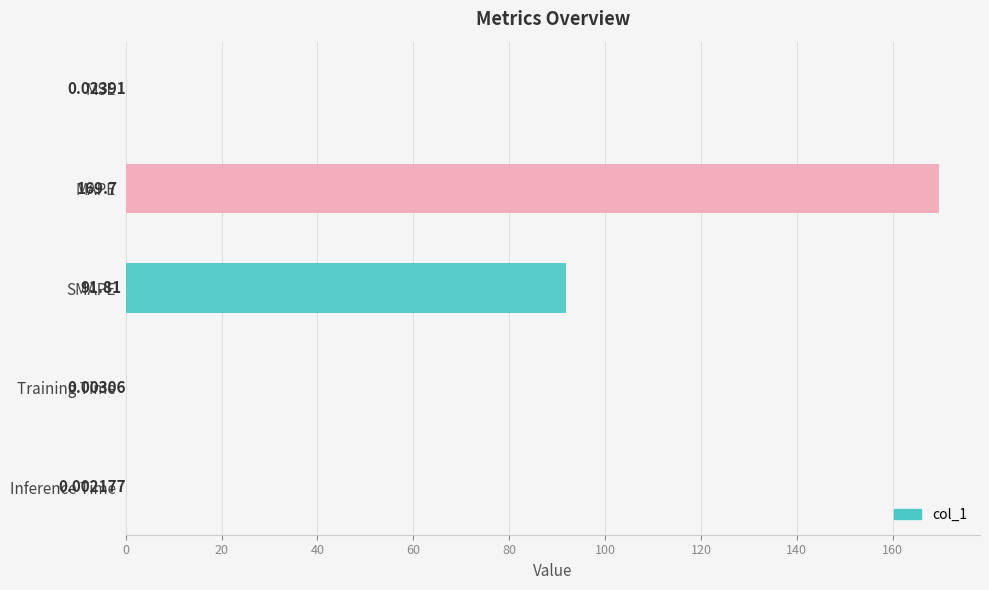

The value at MSE is 0.0. True or false?

True